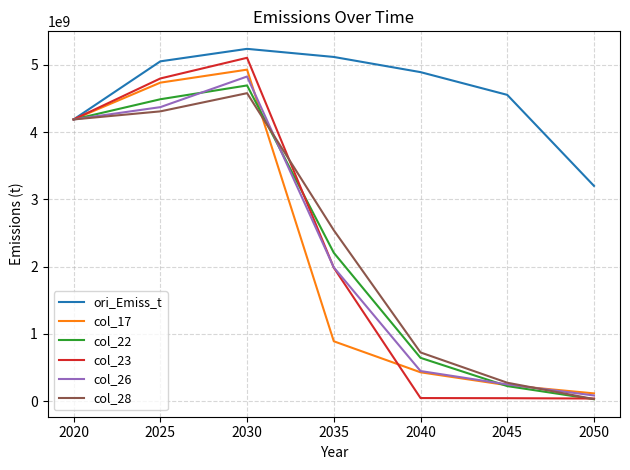

What is the minimum value shown in the chart?

27689357.8